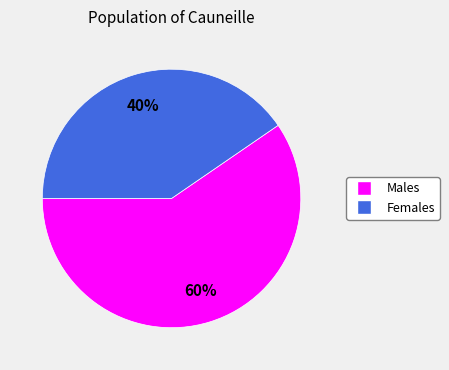

To the nearest percent, what is the average slice percentage?

50%